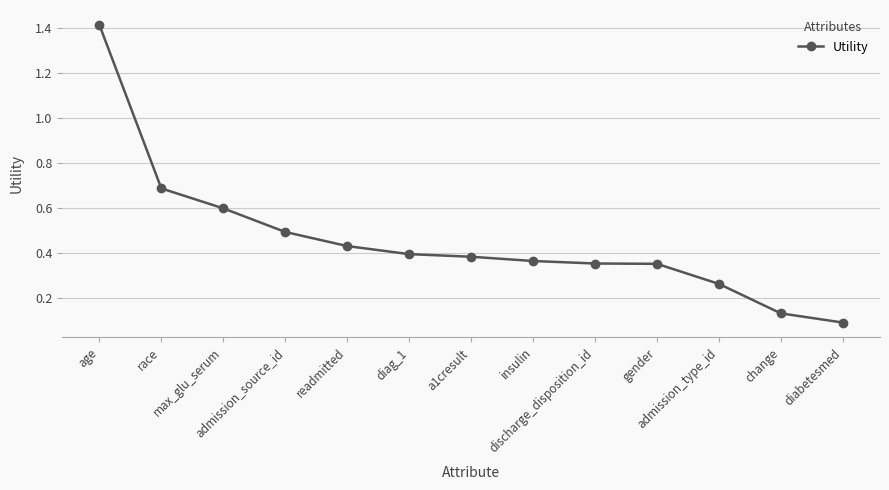

True or false: the data has more than 2 interior local peaks.

False